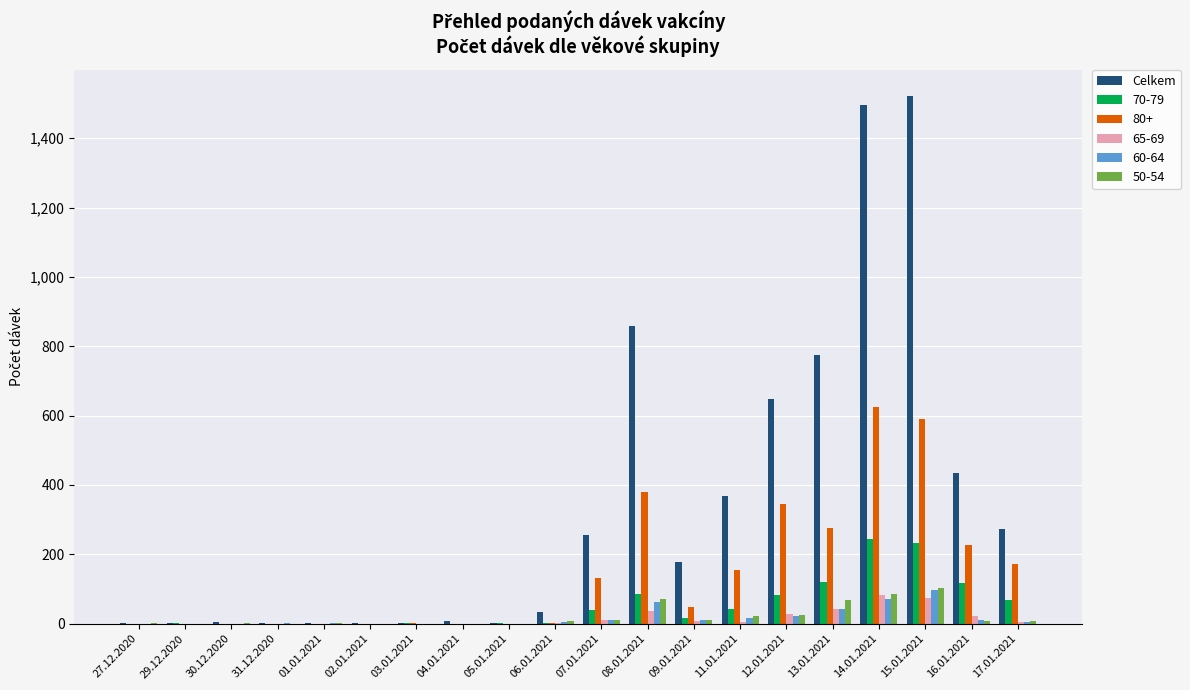

Is it true that Celkem equals 275 at 16.01.2021?

False